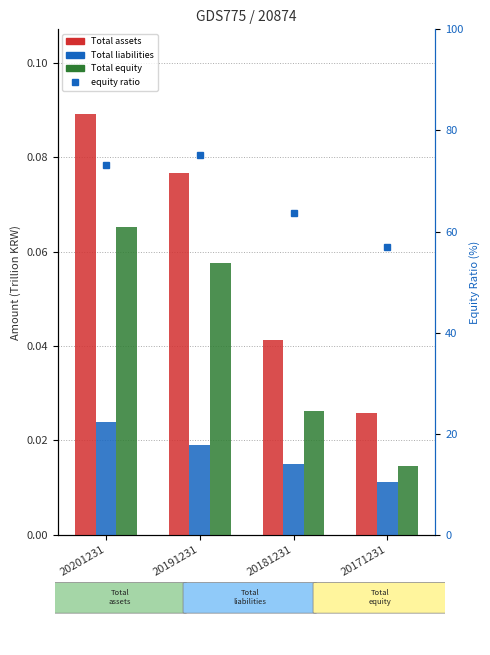

Is it true that Total assets equals 0.1 at 20201231?

False